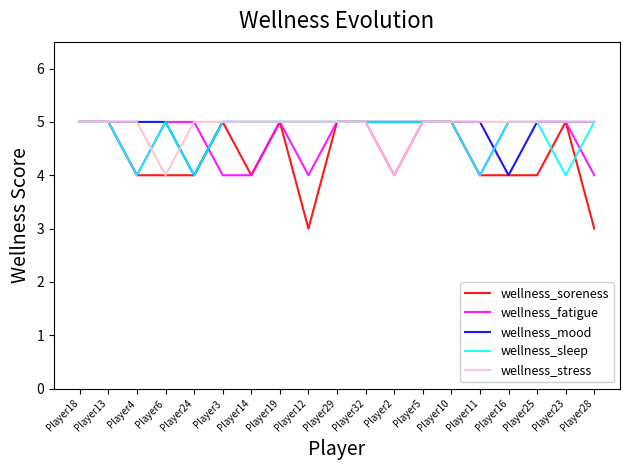

What is the minimum value for wellness_fatigue?

4